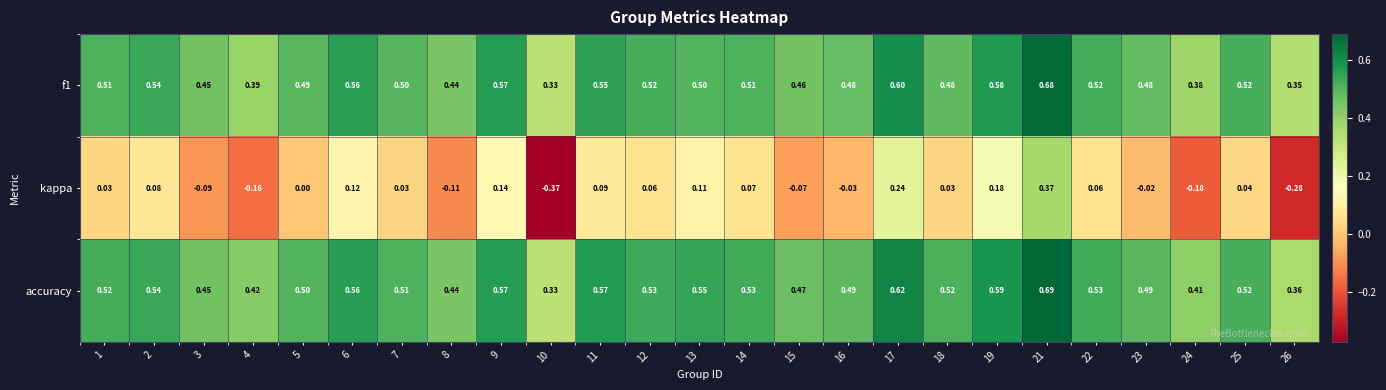

Which series has the largest range (max minus min)?

kappa